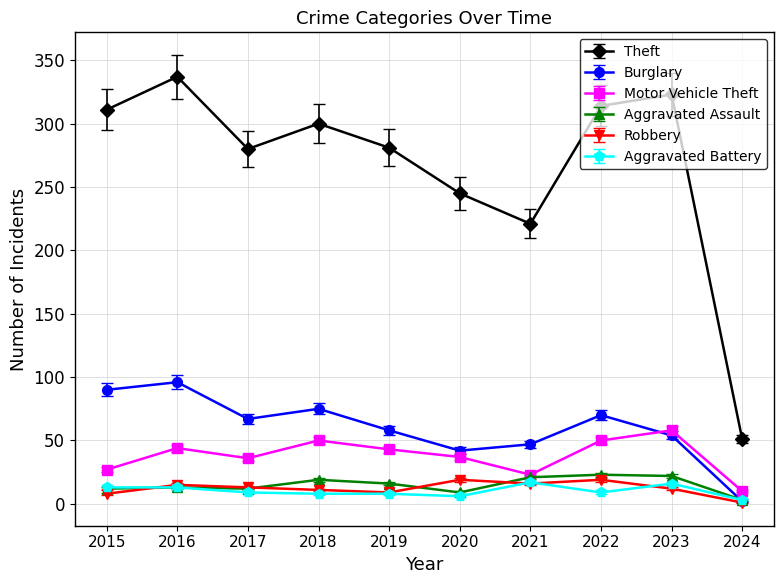

How many interior local valleys does the Burglary series have?

2